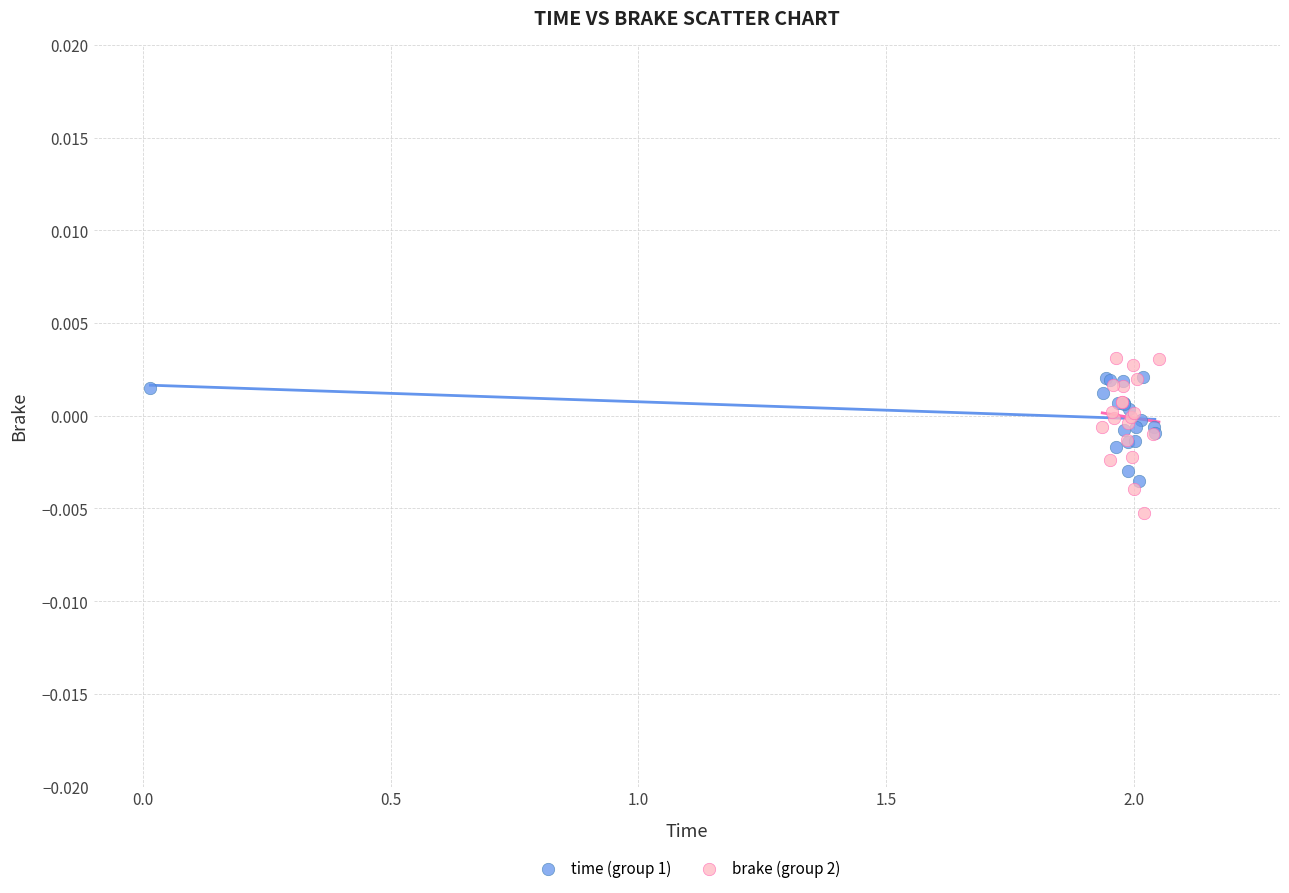

Which series reaches the maximum Y coordinate?

brake (group 2)